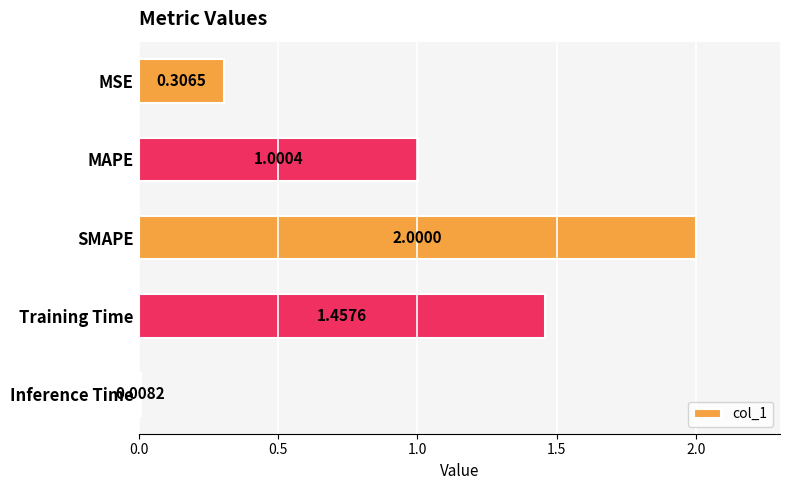

What is the label of the 3rd bar from the top?

SMAPE